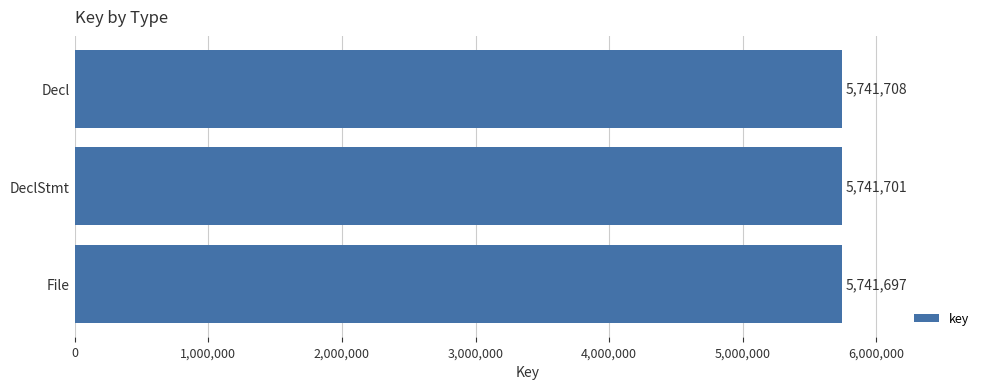

Approximately how many times larger is the value at File compared to DeclStmt?

1.0